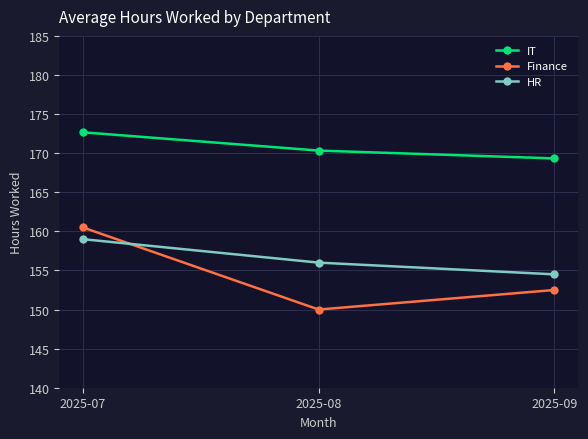

What is the maximum value shown in the chart?

172.7